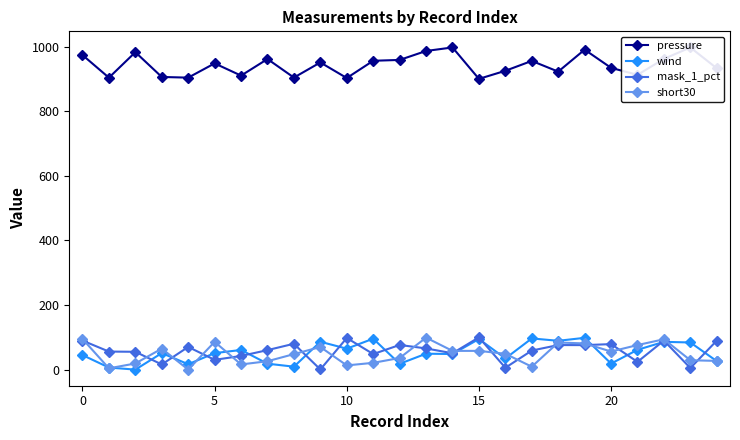

What is the maximum value for mask_1_pct?

99.8